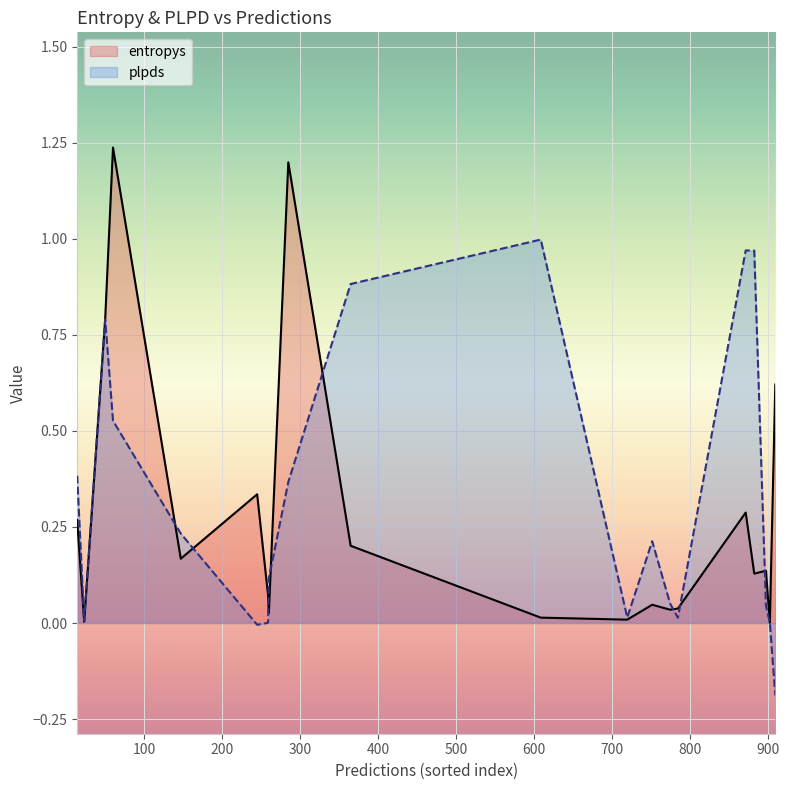

At which category is the sum across all series the highest?

60